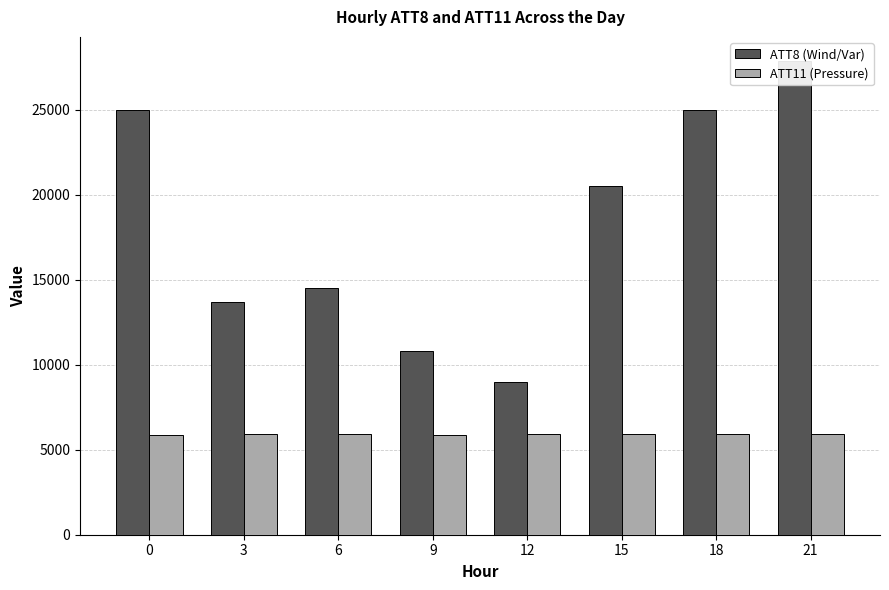

How many series are shown in this chart?

2